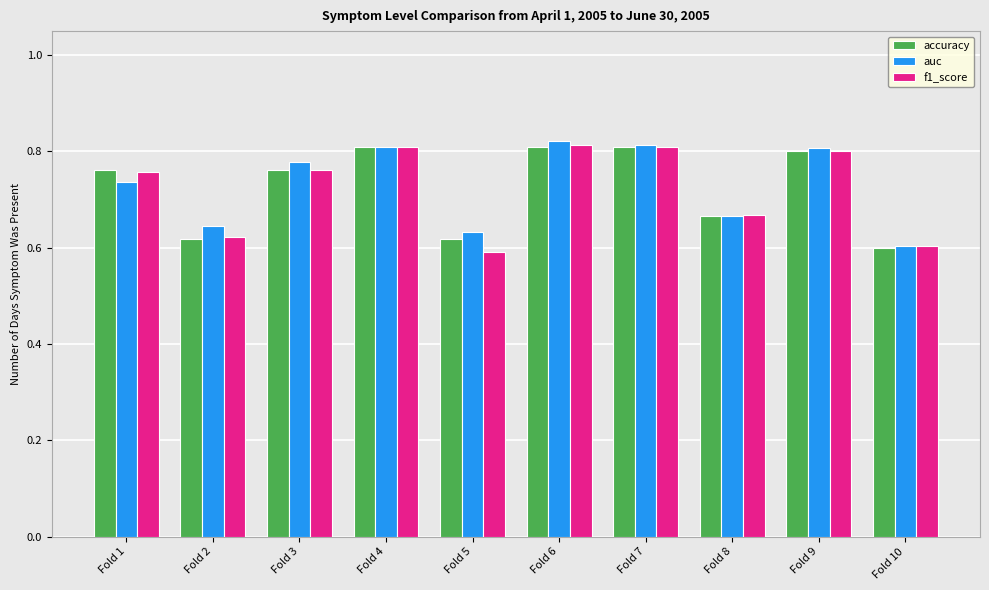

True or false: accuracy has a value of 1.2 at Fold 4.

False